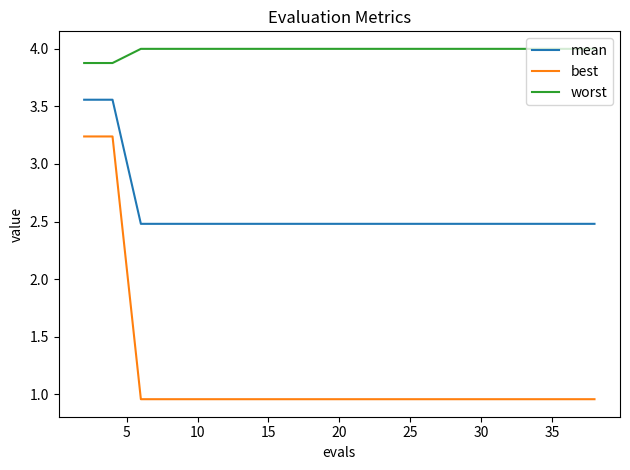

What is the lowest value of the mean series?

2.5